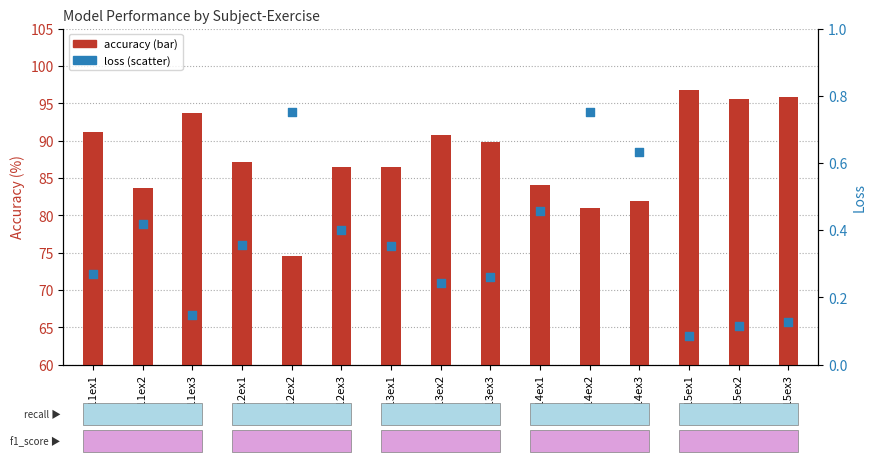

At how many categories does at least one series exceed 16?

15